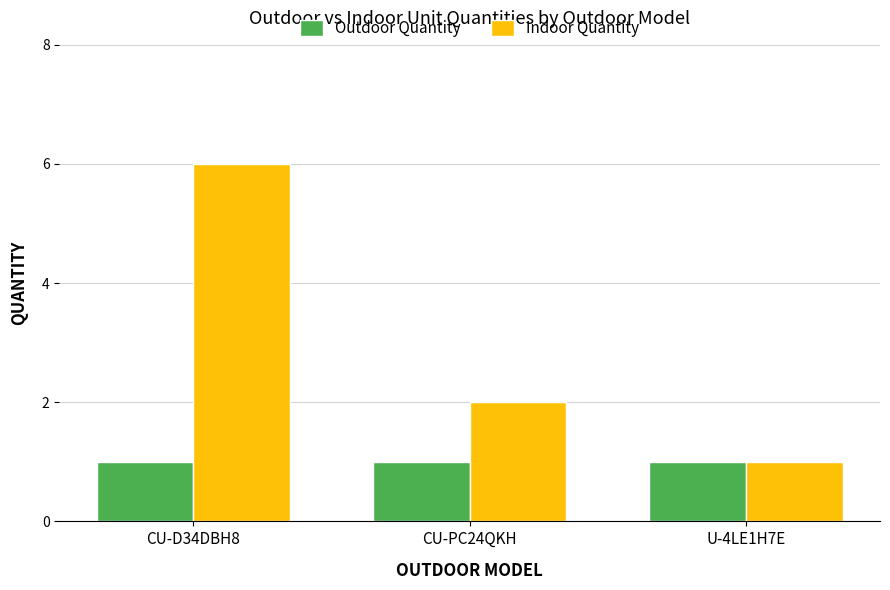

What are all the series names shown in the legend?

Outdoor Quantity, Indoor Quantity